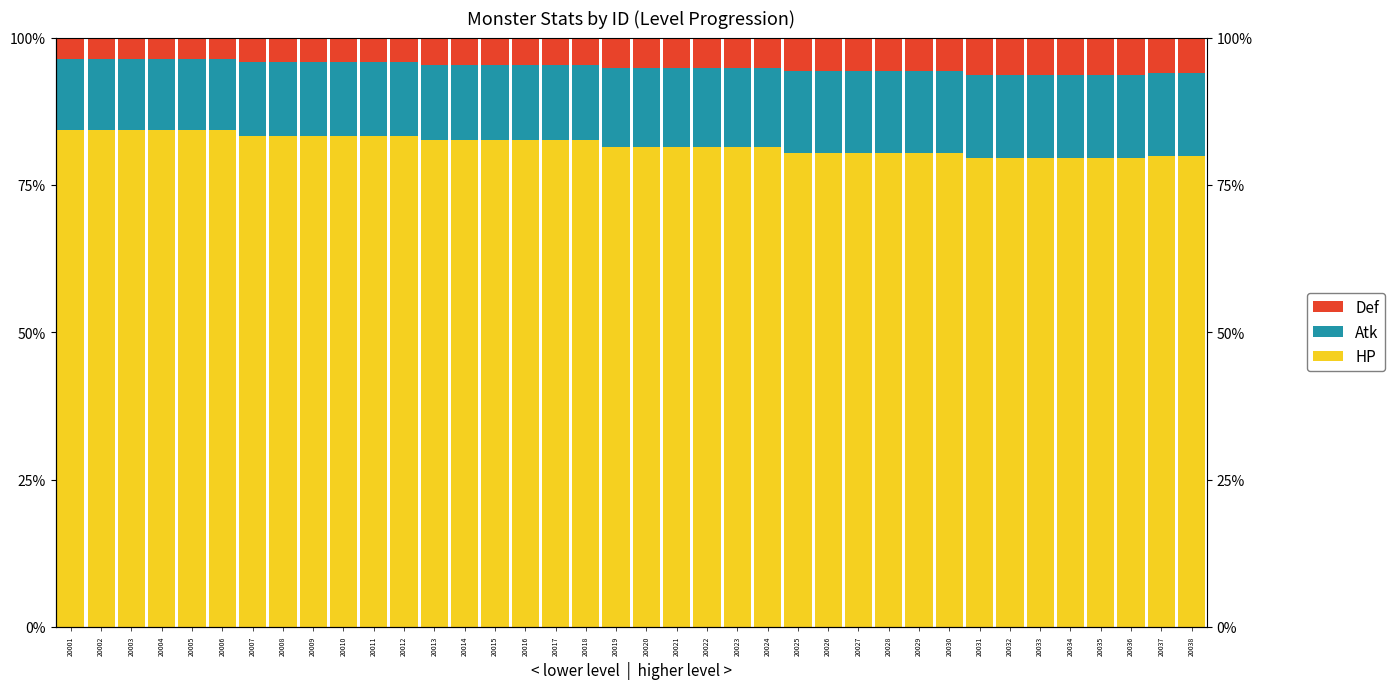

True or false: HP has a value of 82.6 at 20016.

True